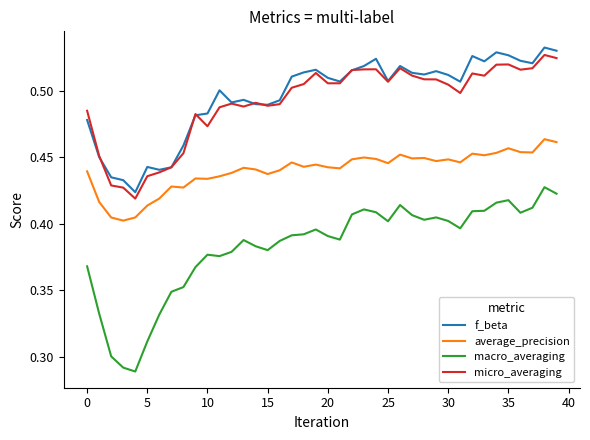

Which series has the widest spread of values?

macro_averaging